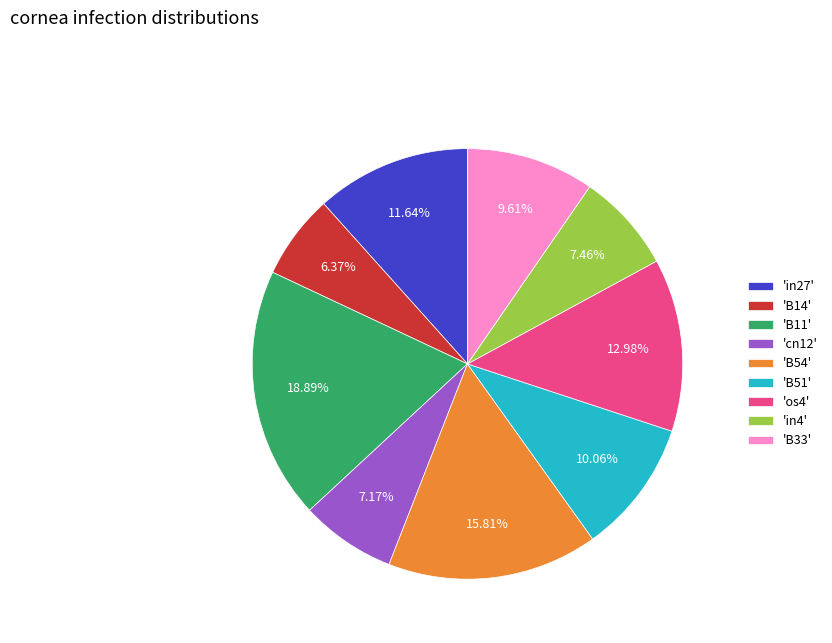

What is the smallest slice in the pie chart?

'B14'